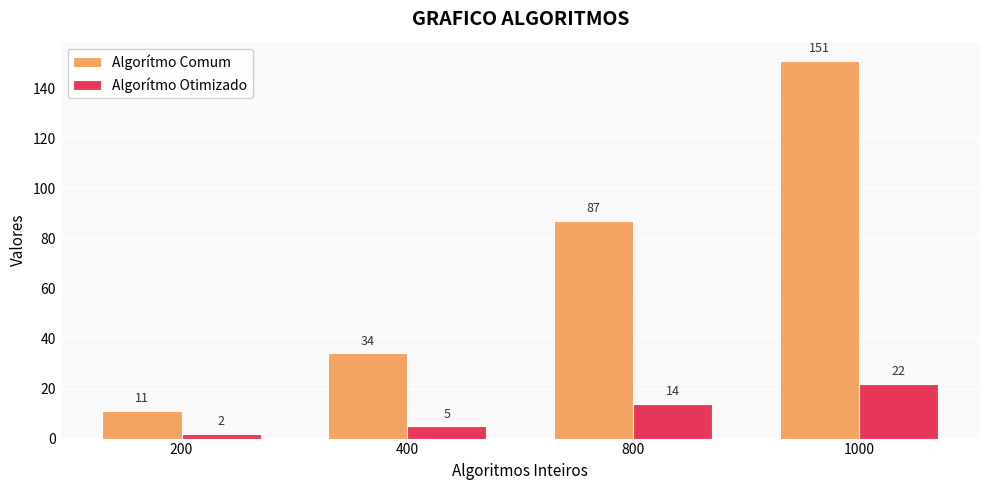

How many Algorítmo Otimizado values are between 5 and 22?

3